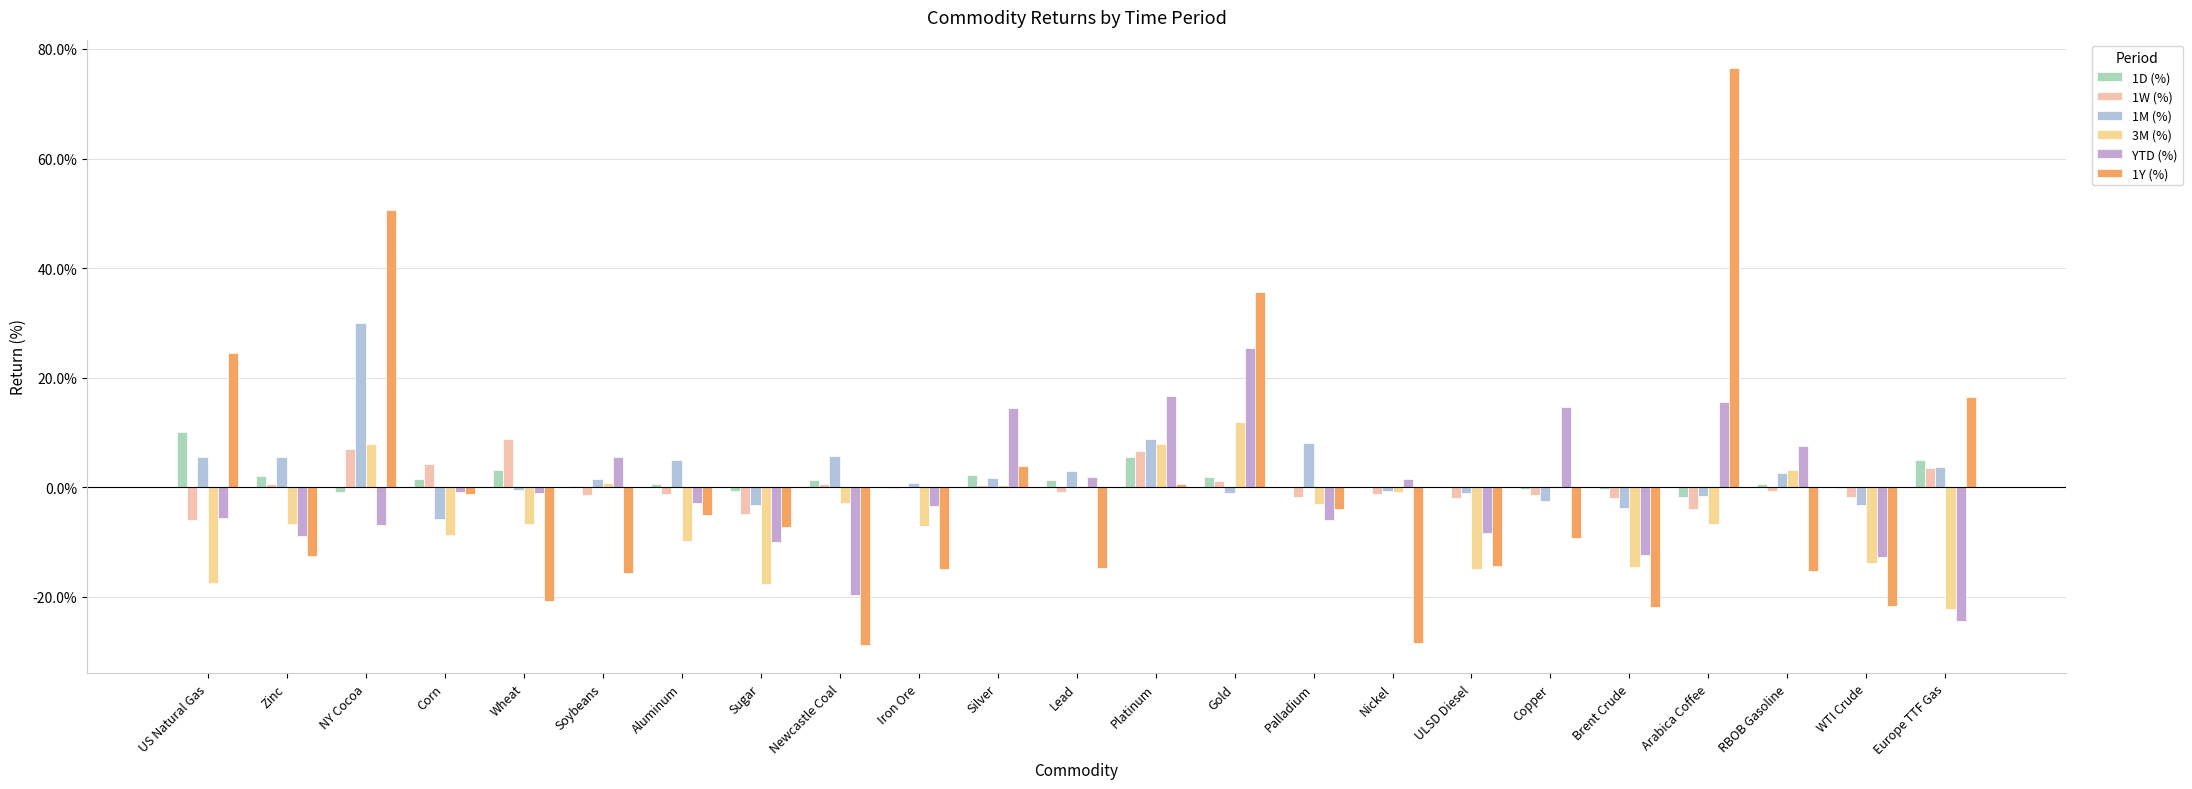

Are the bars grouped side by side (vs. stacked)?

Yes